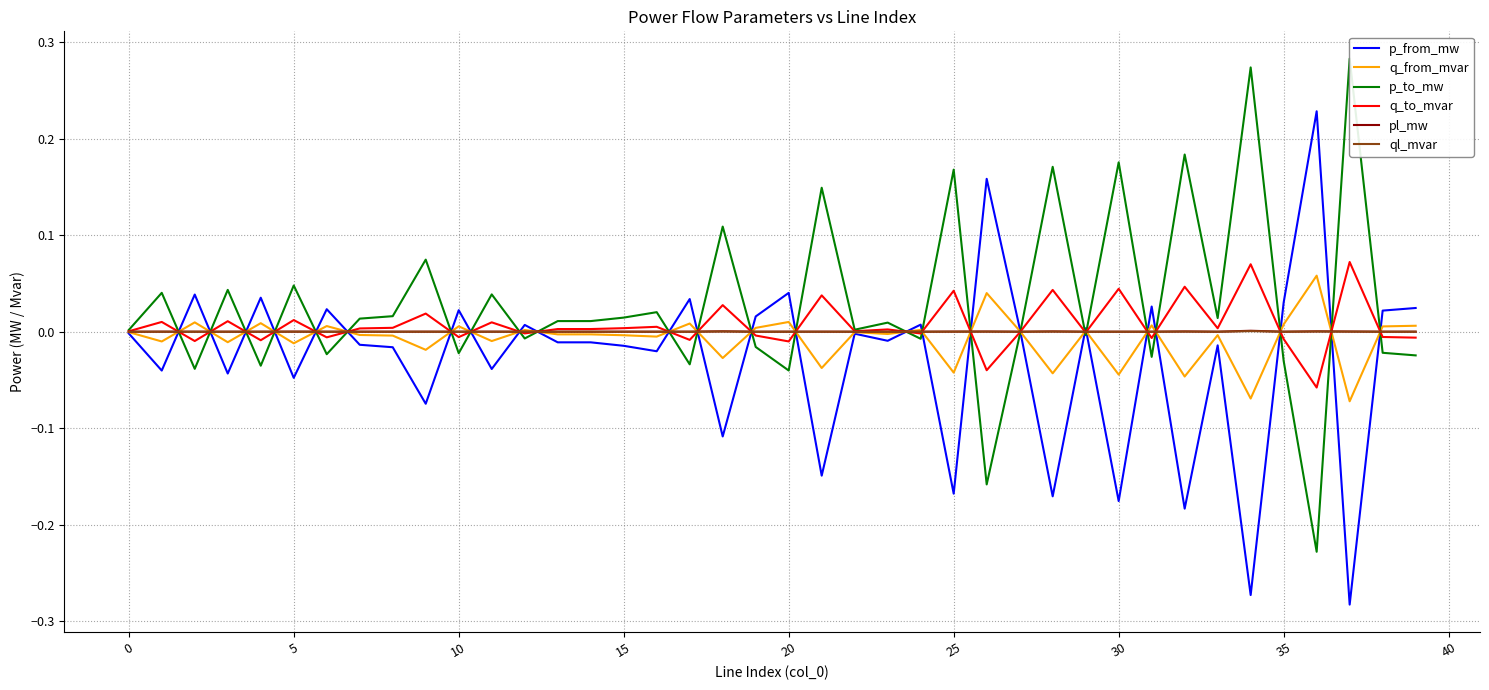

In pl_mw, how many points are lower than both neighbors (excluding endpoints)?

13